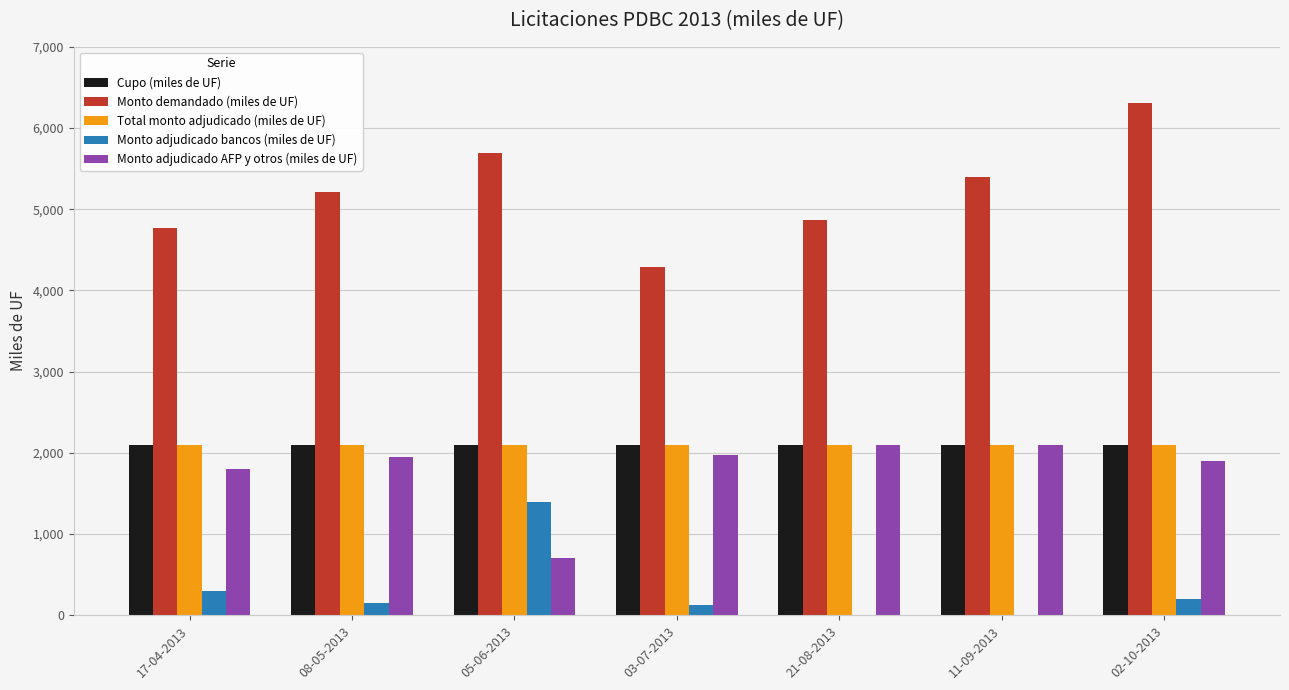

Reading left to right, what are all the values shown in this chart?

Cupo (miles de UF): 17-04-2013=2100	08-05-2013=2100	05-06-2013=2100	03-07-2013=2100	21-08-2013=2100	11-09-2013=2100	02-10-2013=2100
Monto demandado (miles de UF): 17-04-2013=4770	08-05-2013=5210	05-06-2013=5690	03-07-2013=4290	21-08-2013=4865	11-09-2013=5400	02-10-2013=6305
Total monto adjudicado (miles de UF): 17-04-2013=2100	08-05-2013=2100	05-06-2013=2100	03-07-2013=2100	21-08-2013=2100	11-09-2013=2100	02-10-2013=2100
Monto adjudicado bancos (miles de UF): 17-04-2013=300	08-05-2013=152	05-06-2013=1390	03-07-2013=122	21-08-2013=0	11-09-2013=0	02-10-2013=200
Monto adjudicado AFP y otros (miles de UF): 17-04-2013=1800	08-05-2013=1948	05-06-2013=710	03-07-2013=1978	21-08-2013=2100	11-09-2013=2100	02-10-2013=1900